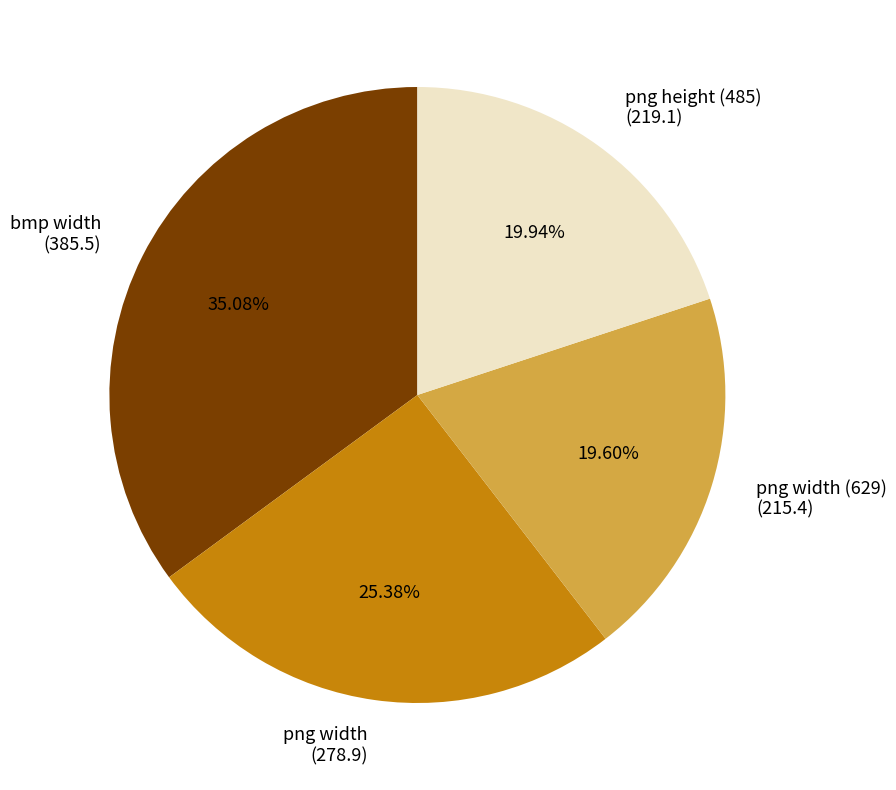

Which category has the biggest portion of the pie?

bmp width (385.5)